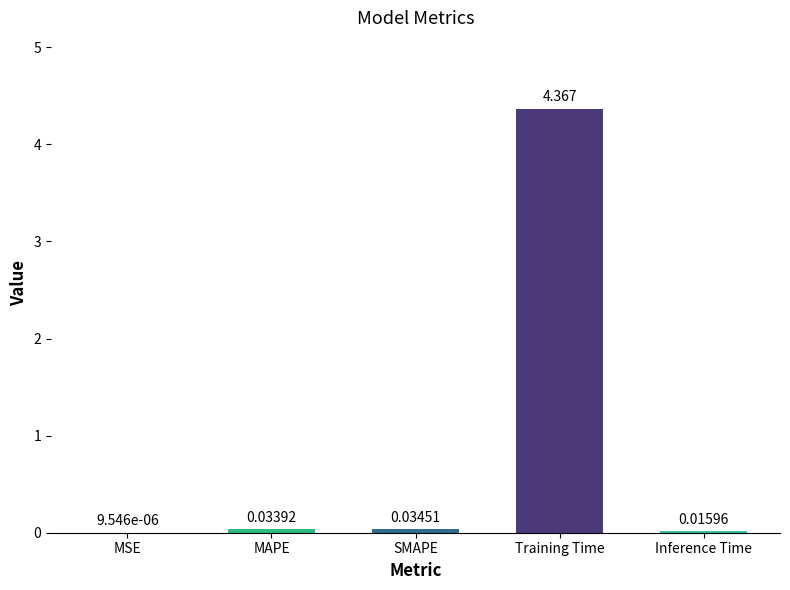

How many series are shown in this chart?

1